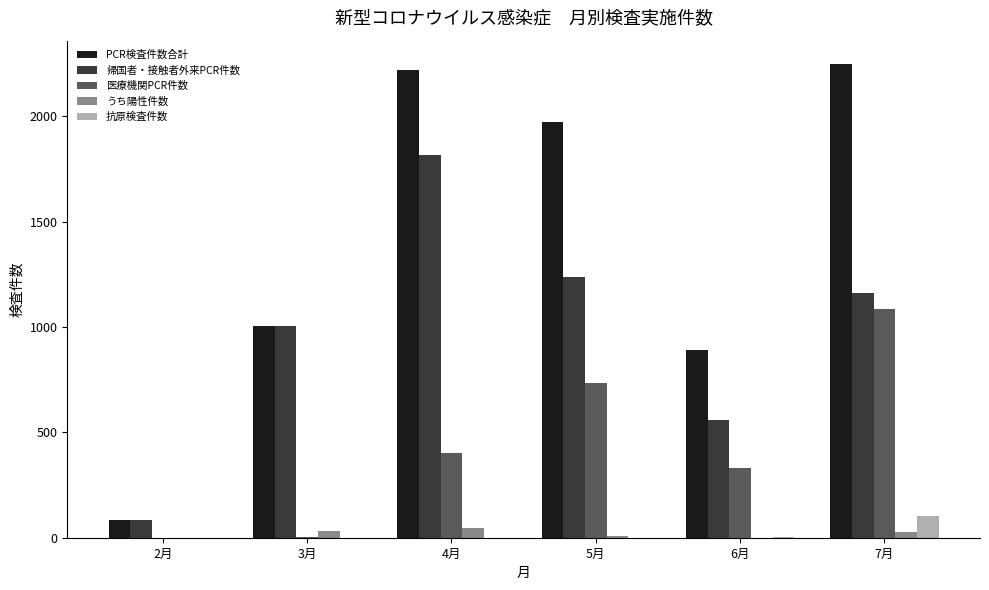

How many data points does each series have?

6